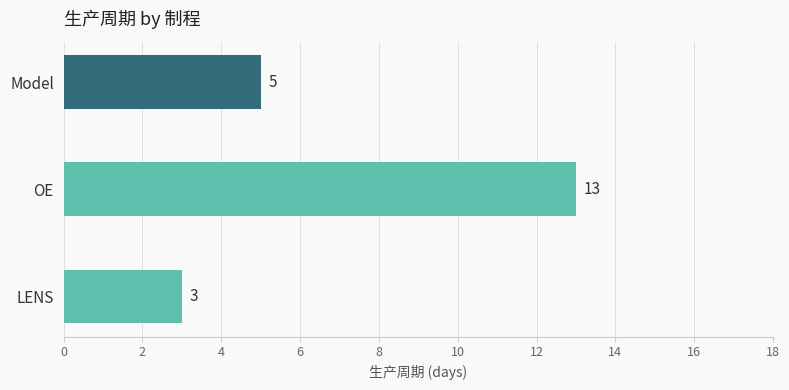

What is the difference between the maximum and minimum values?

10